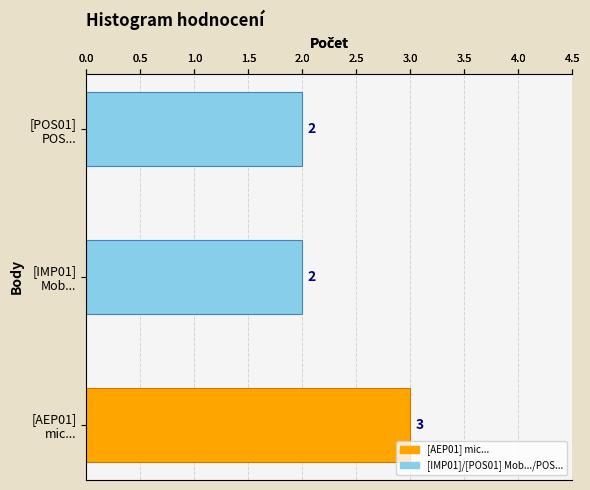

How many values are between 2 and 3?

3